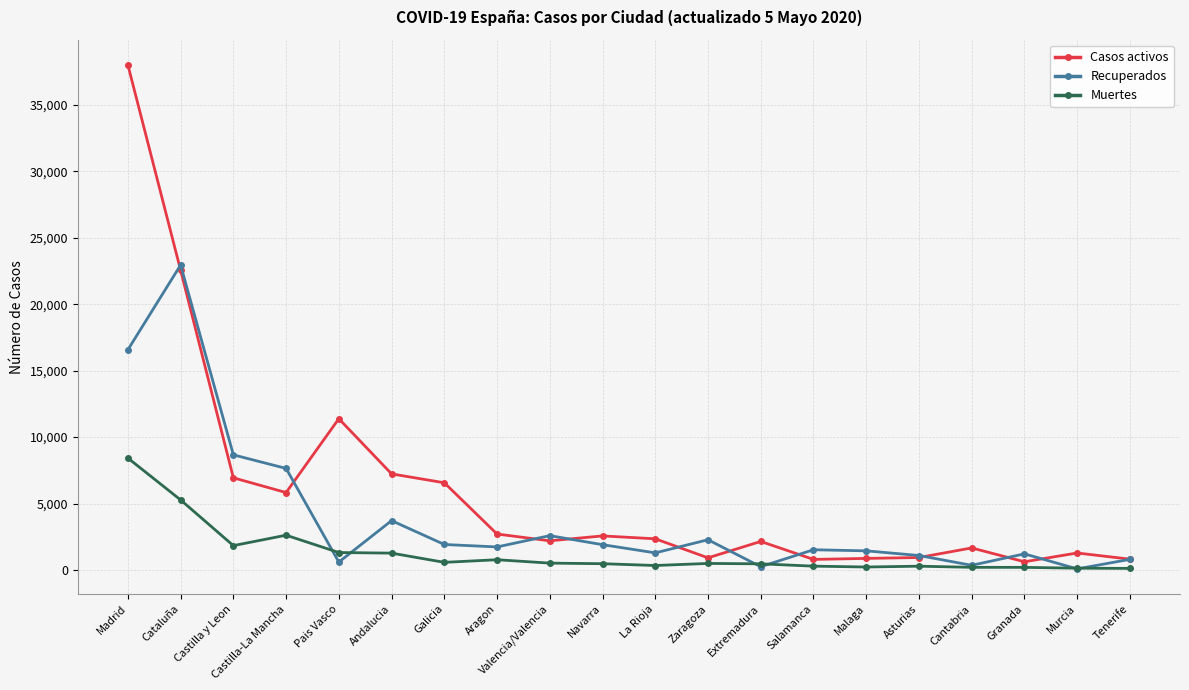

What is the label of the 20th point from the left?

Tenerife